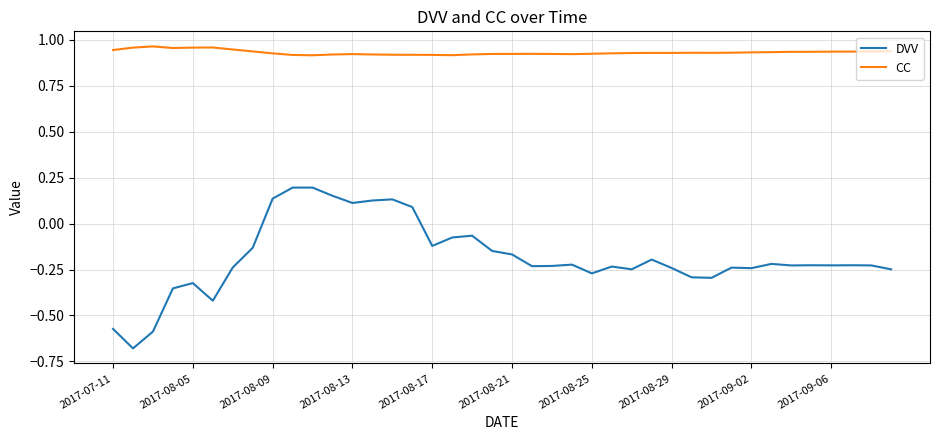

True or false: CC and DVV cross at least once.

False